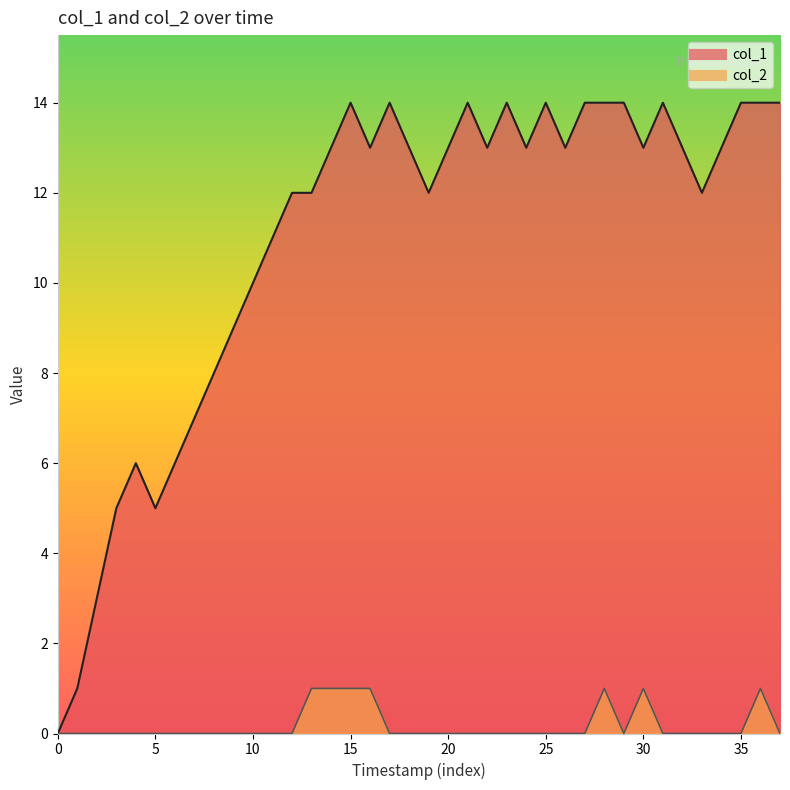

True or false: col_1 has more than 2 points higher than both neighbors.

True